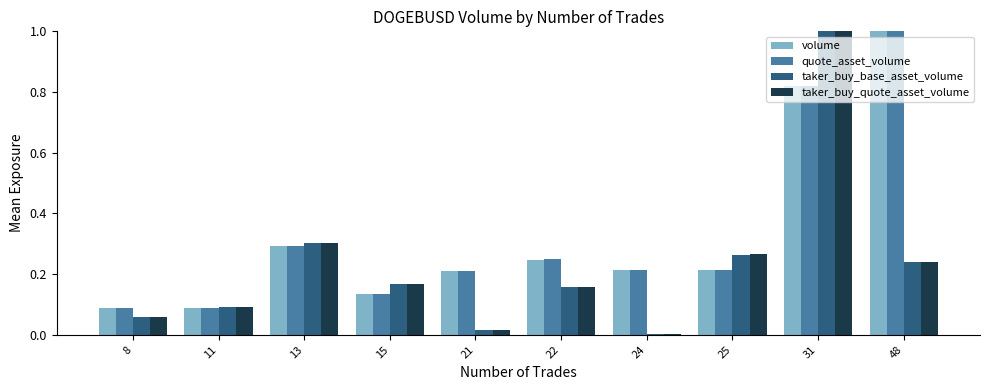

Which series changed the most between 15 and 24?

taker_buy_base_asset_volume